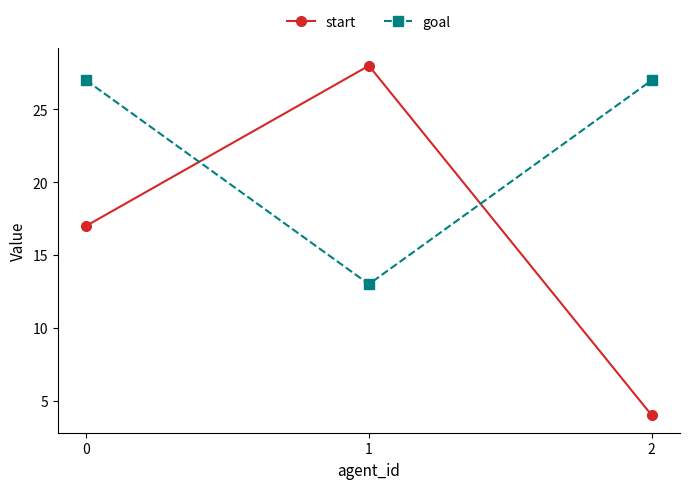

List the labels in order of start value, largest first.

1, 0, 2